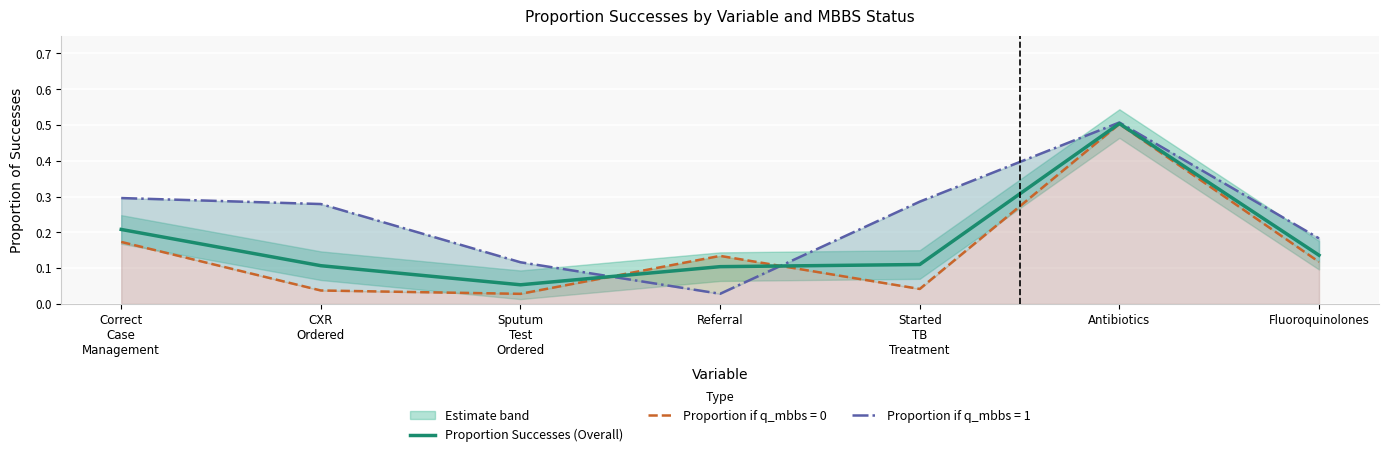

What is the smallest value displayed?

0.1